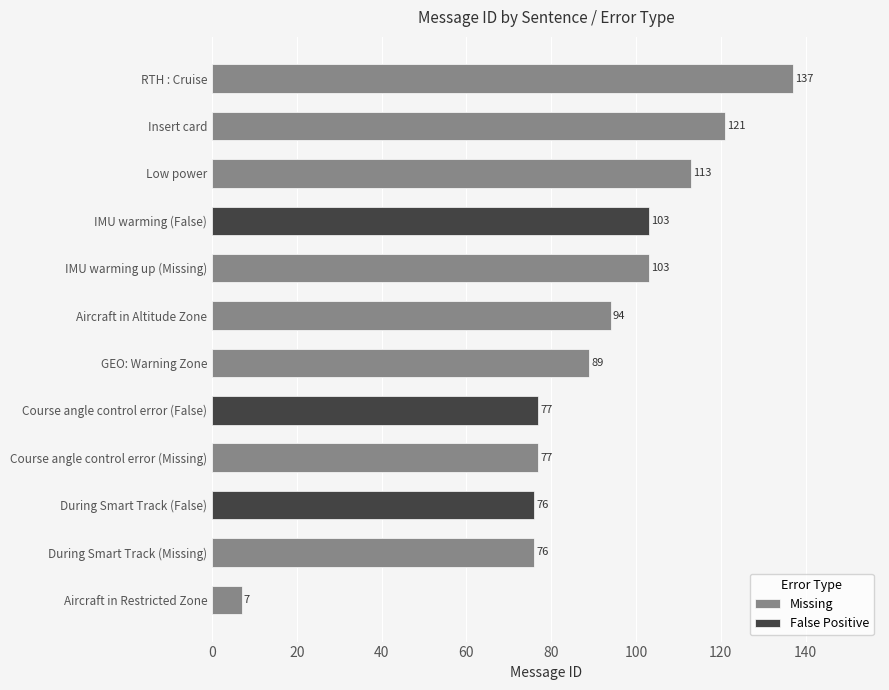

List the labels in order of value, largest first.

RTH : Cruise, Insert card, Low power, IMU warming up (Missing), IMU warming (False), Aircraft in Altitude Zone, GEO: Warning Zone, Course angle control error (Missing), Course angle control error (False), During Smart Track (Missing), During Smart Track (False), Aircraft in Restricted Zone